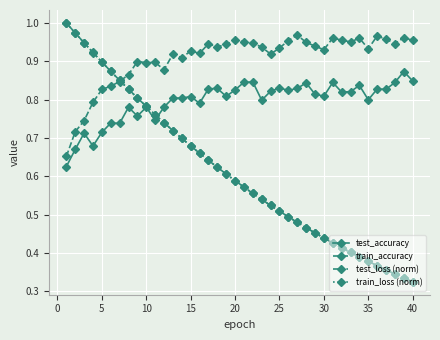

Does the chart have visible grid lines?

Yes